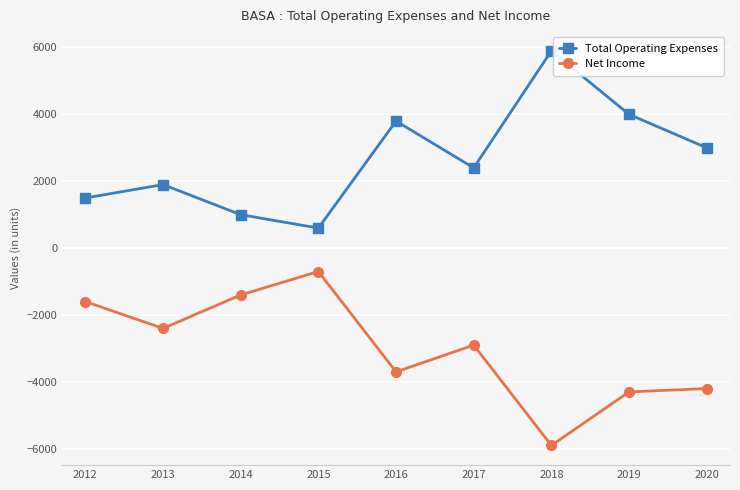

True or false: Net Income and Total Operating Expenses intersect in this chart.

False